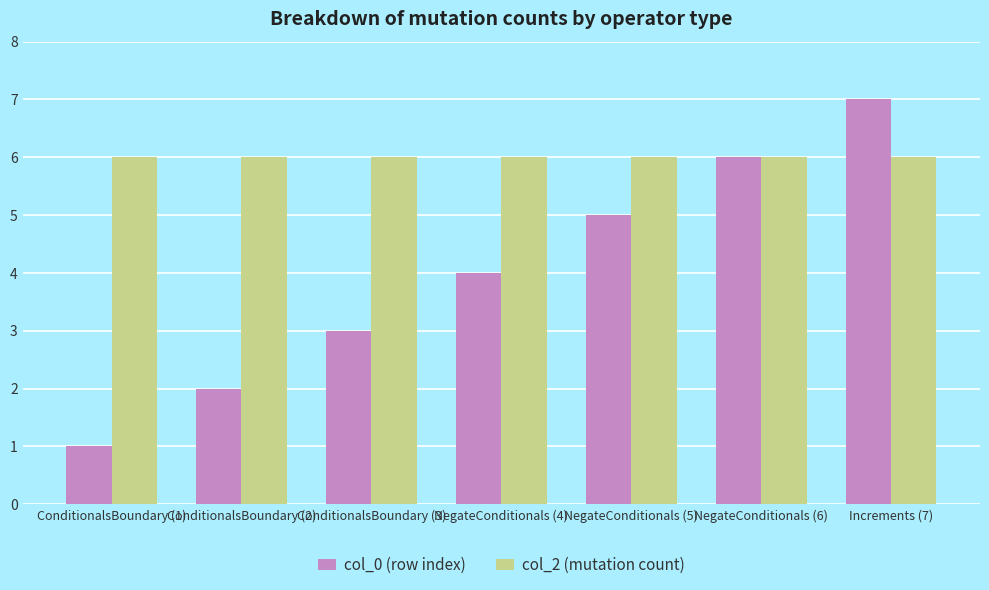

How many bars are there in each group?

2